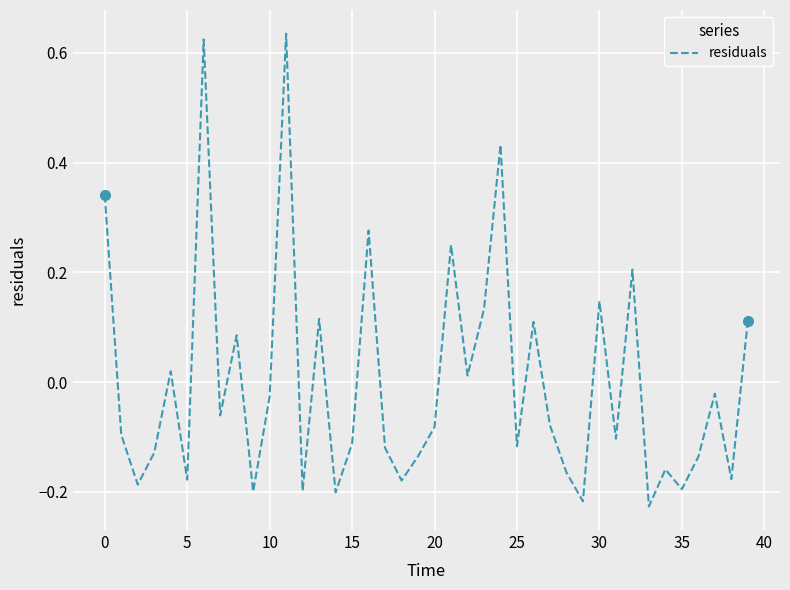

What is the difference between the maximum and minimum values?

0.9